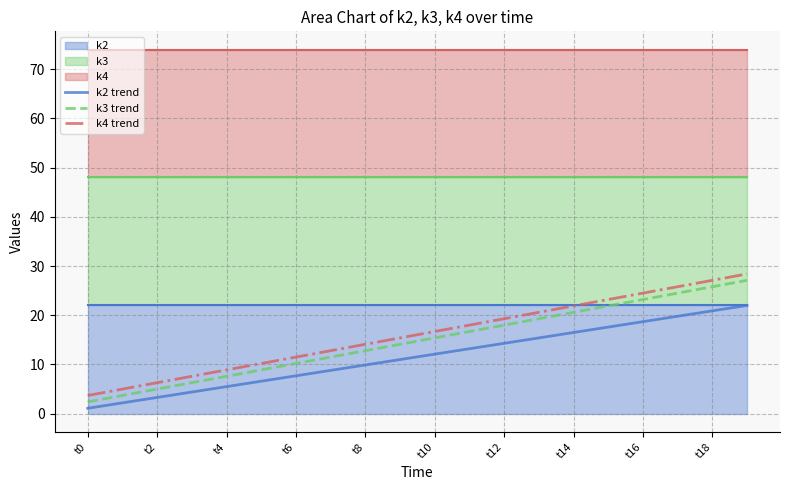

True or false: k2 trend has more than 1 points higher than both neighbors.

False